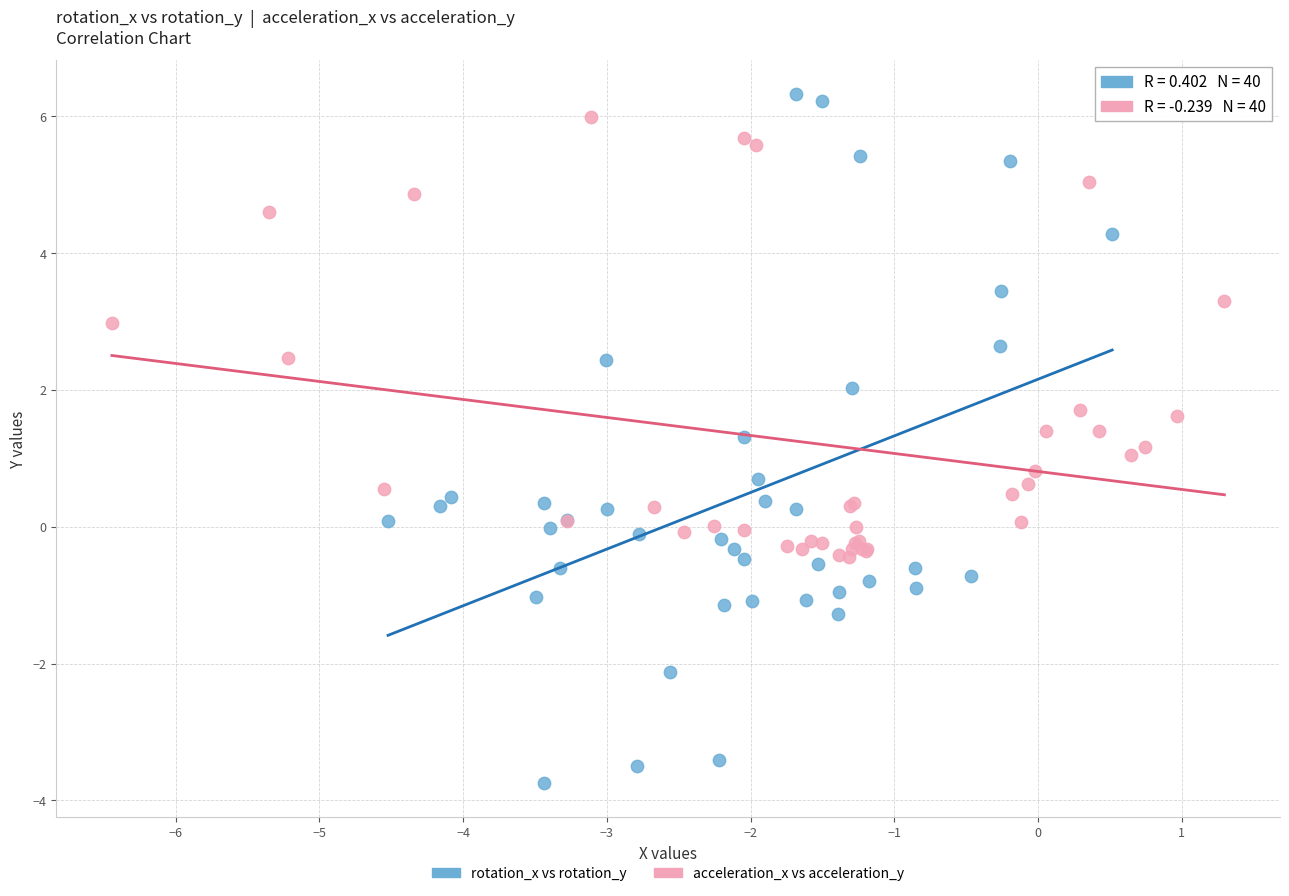

Which series reaches the minimum Y coordinate?

rotation_x vs rotation_y